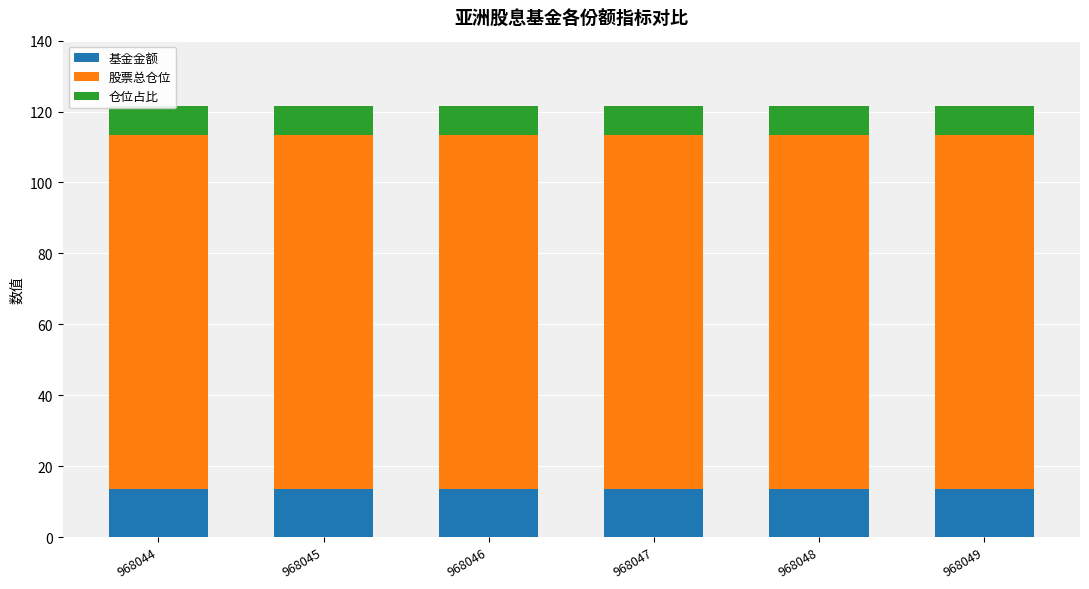

How many bars are there in total?

18